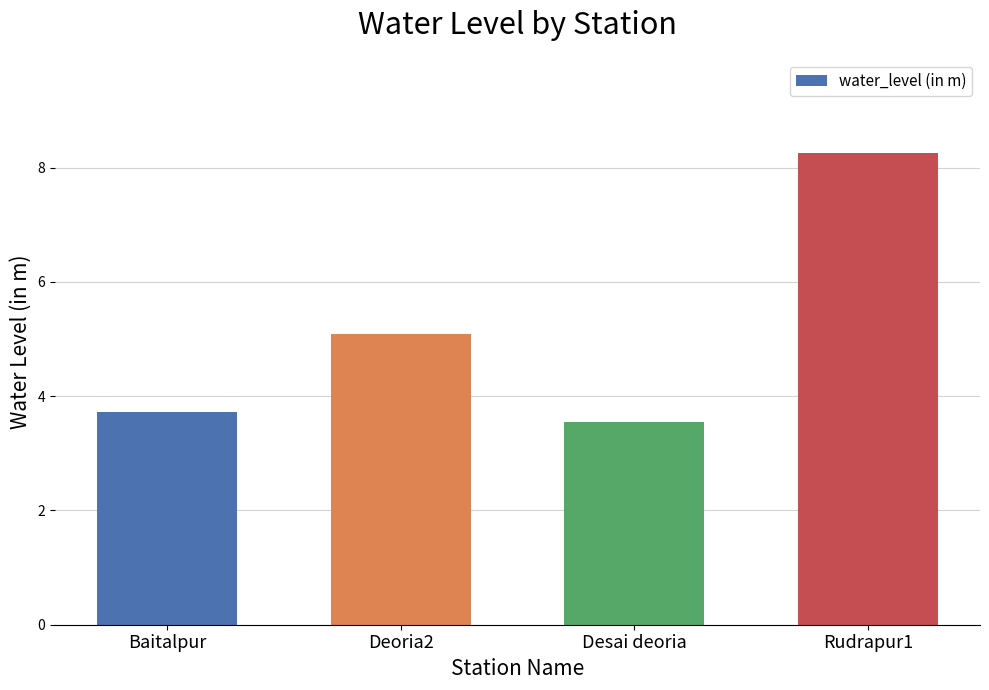

What is the value of the 2nd bar from the left?

5.1